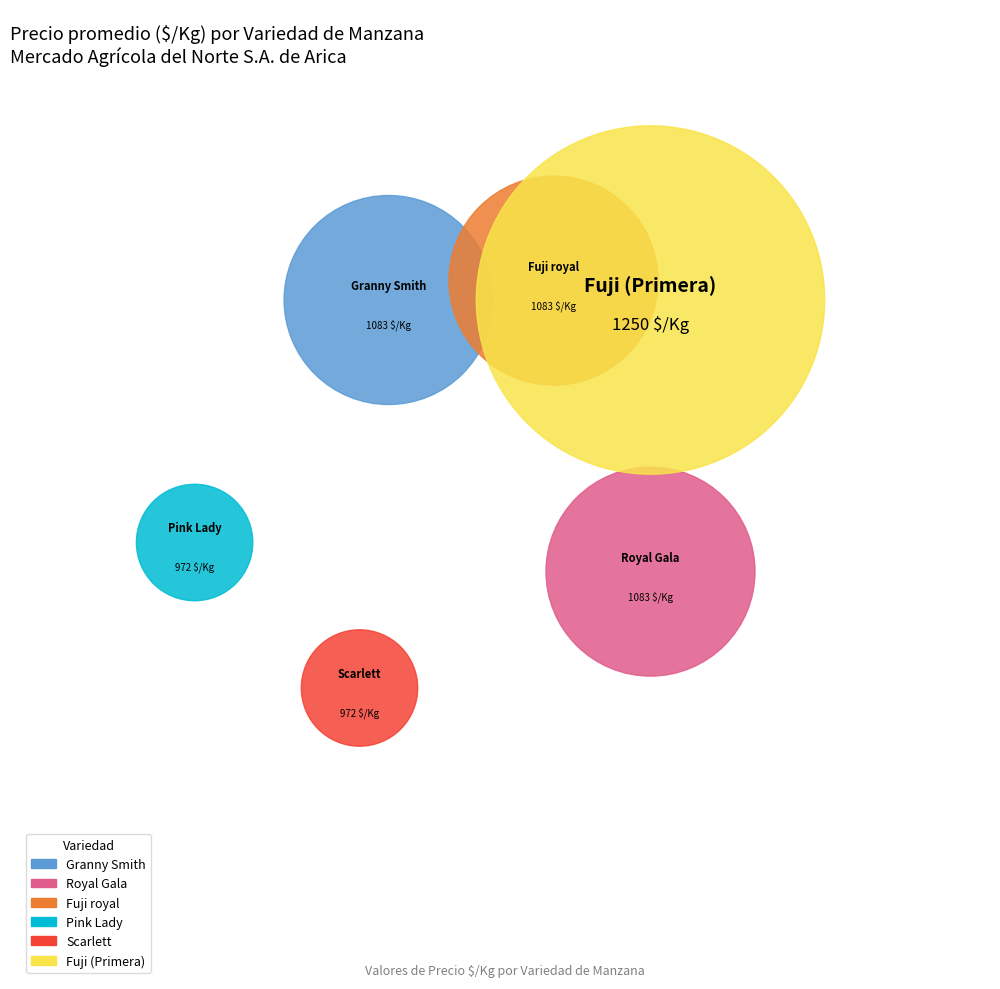

What percentage is the Fuji royal slice, to the nearest percent?

17%